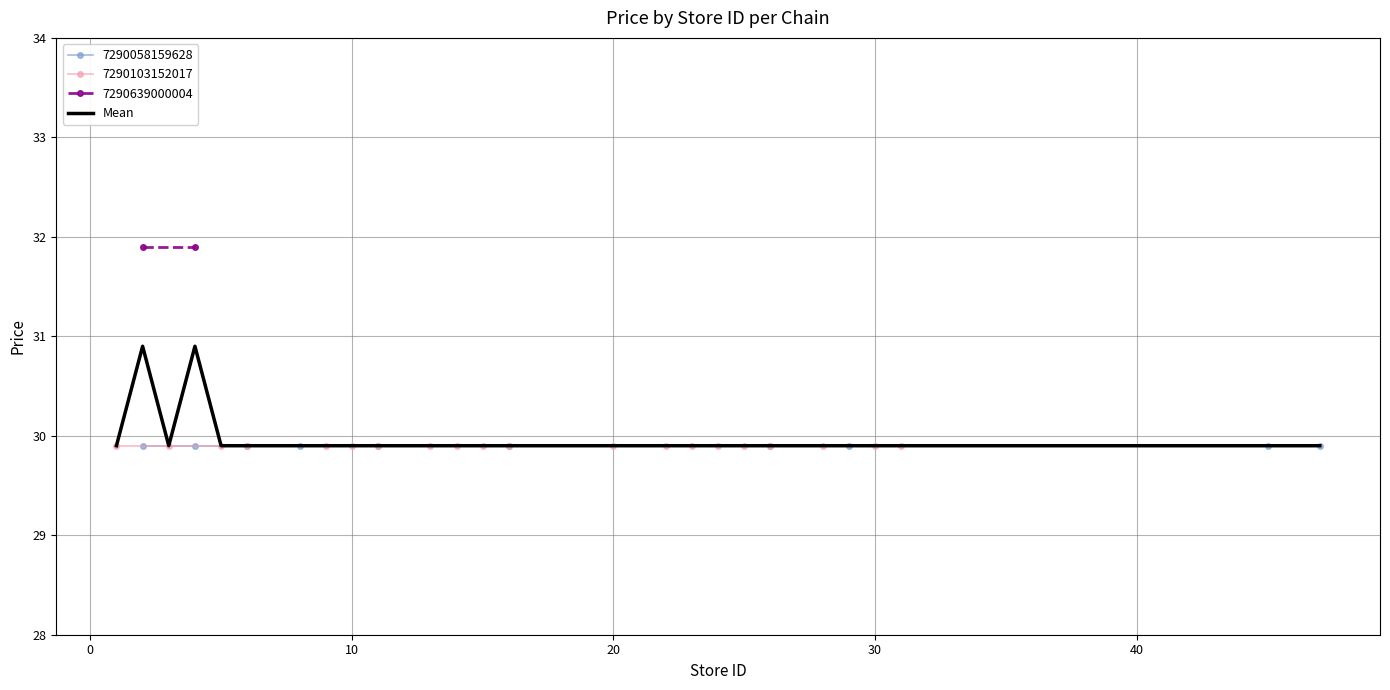

The Mean series shows 29.9 at 30. True or false?

True